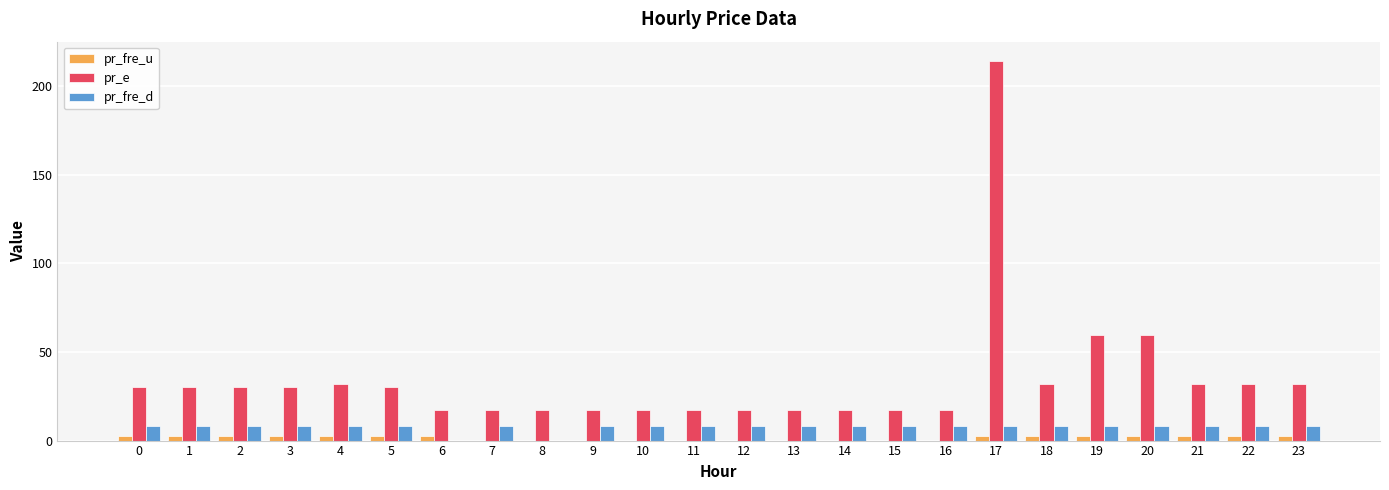

The value of pr_fre_u at 13 is 0.0. True or false?

True